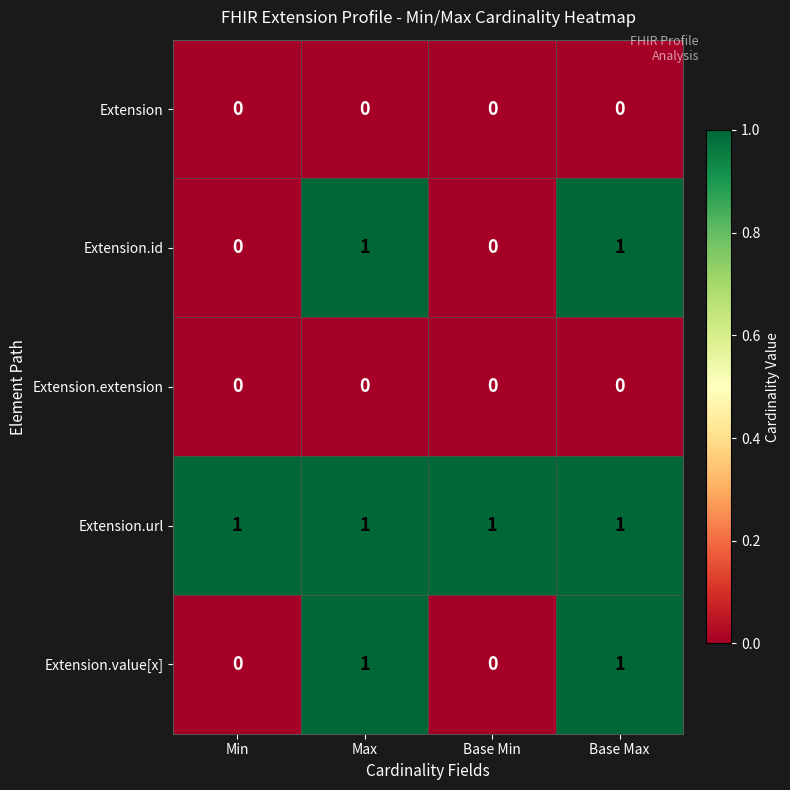

At how many categories does at least one series exceed 0?

4